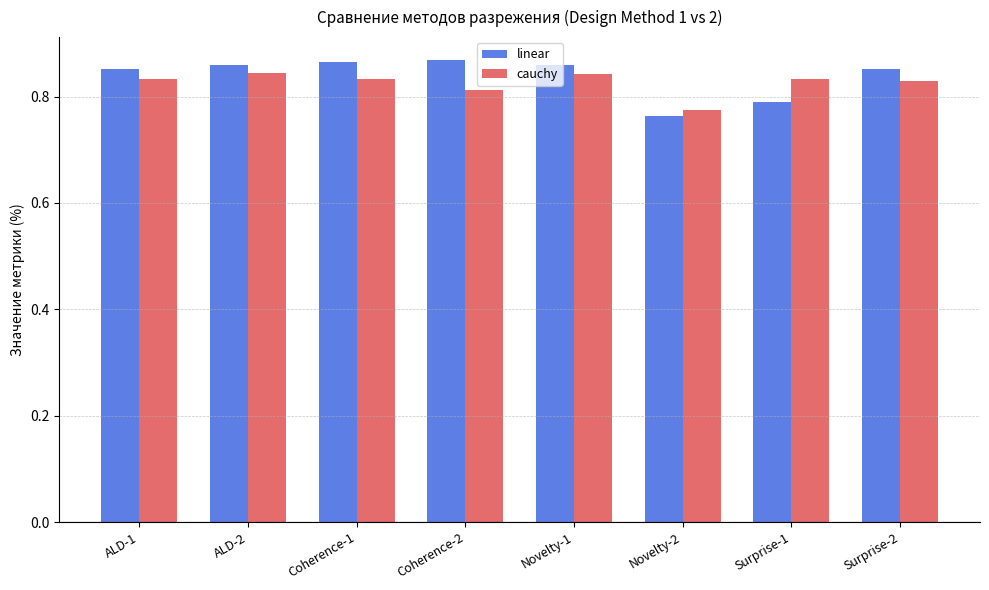

Count the number of categories in the chart.

8